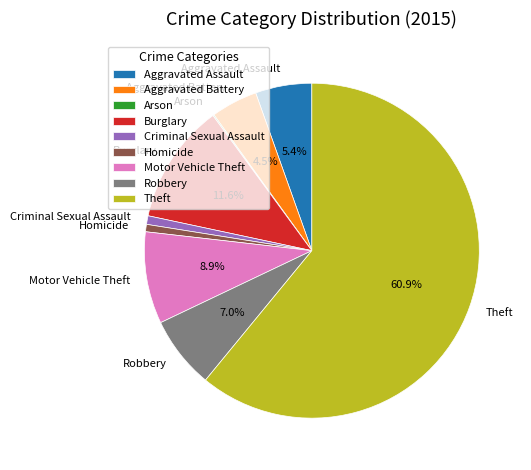

Does Theft account for over 50% of the chart?

Yes